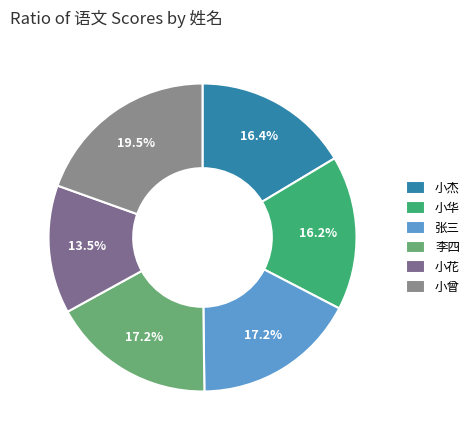

How many slices are in this pie chart?

6